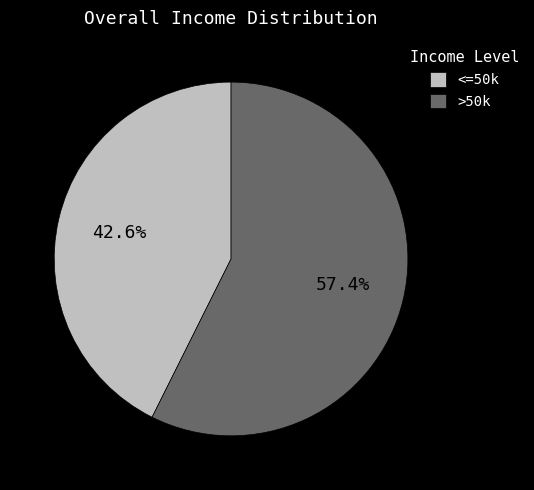

Which category has the biggest portion of the pie?

>50k